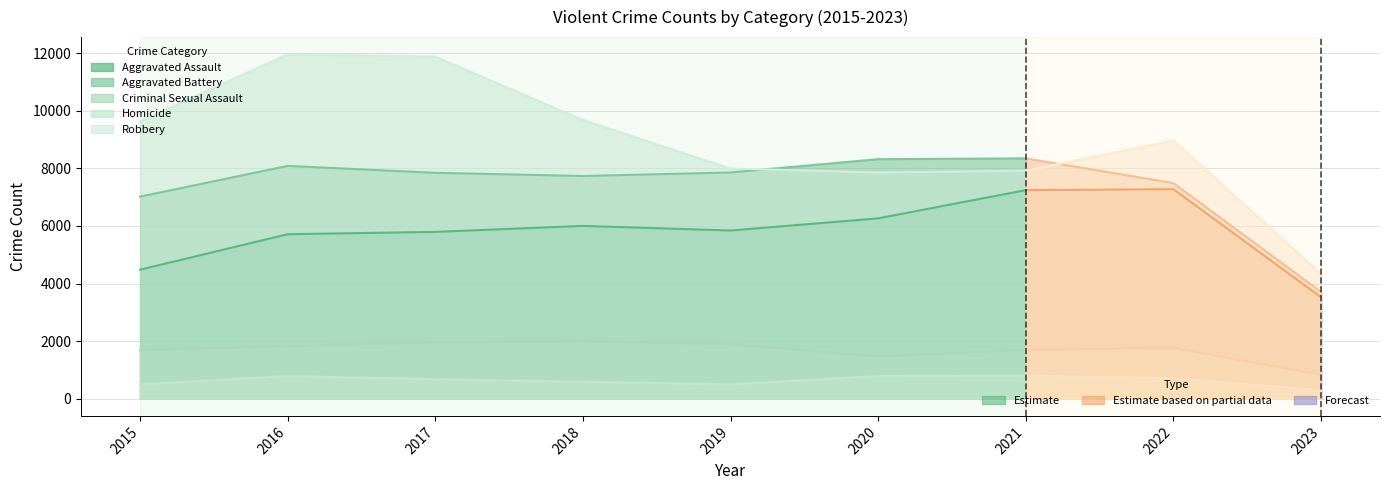

At how many categories does at least one series exceed 7497?

8